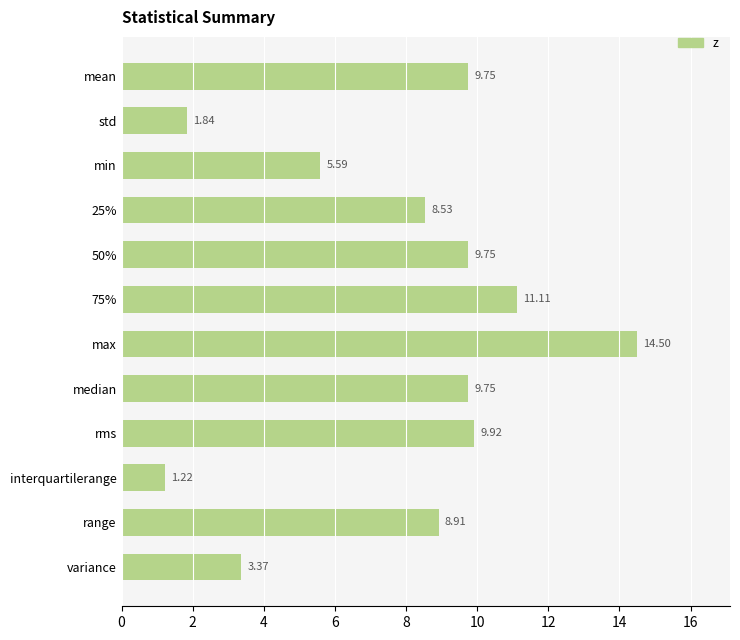

At which label is the value closest to 7?

min